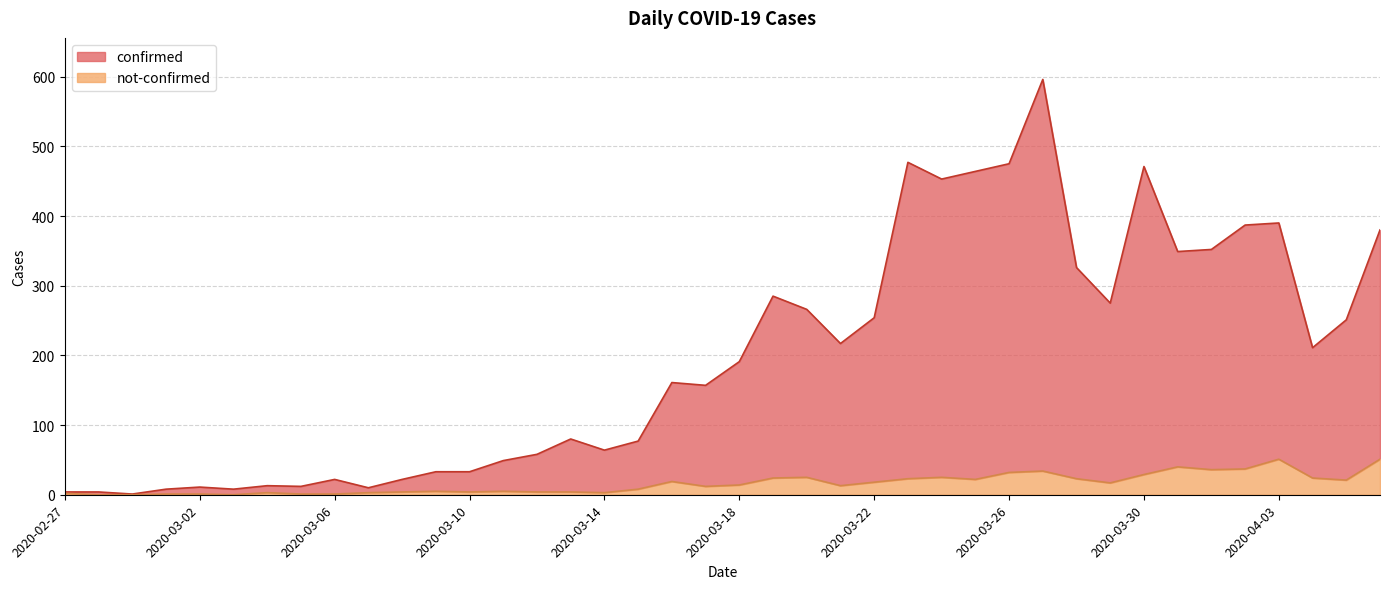

True or false: confirmed has a value of 279 at 2020-04-04.

False